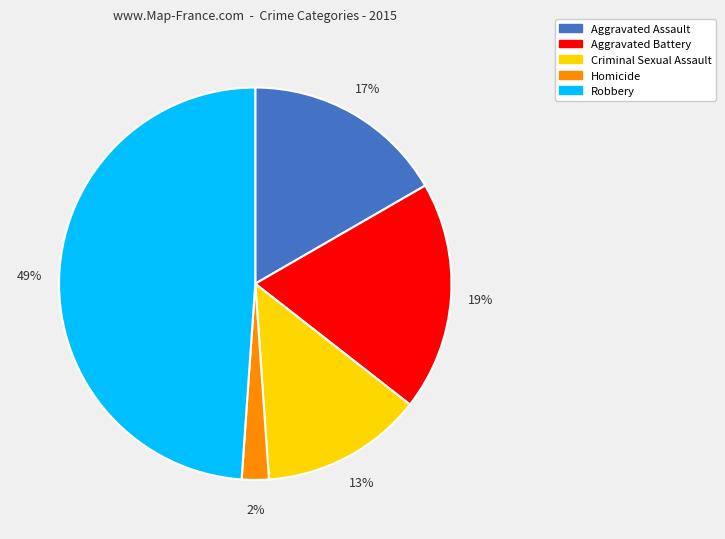

Is the sum of Robbery and Aggravated Battery greater than half?

Yes